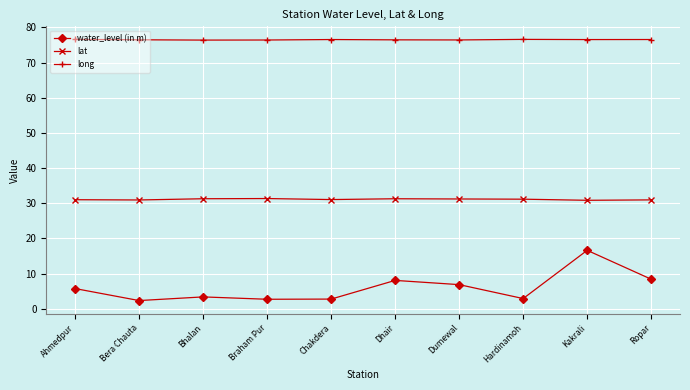

What is the smallest value displayed?

2.3